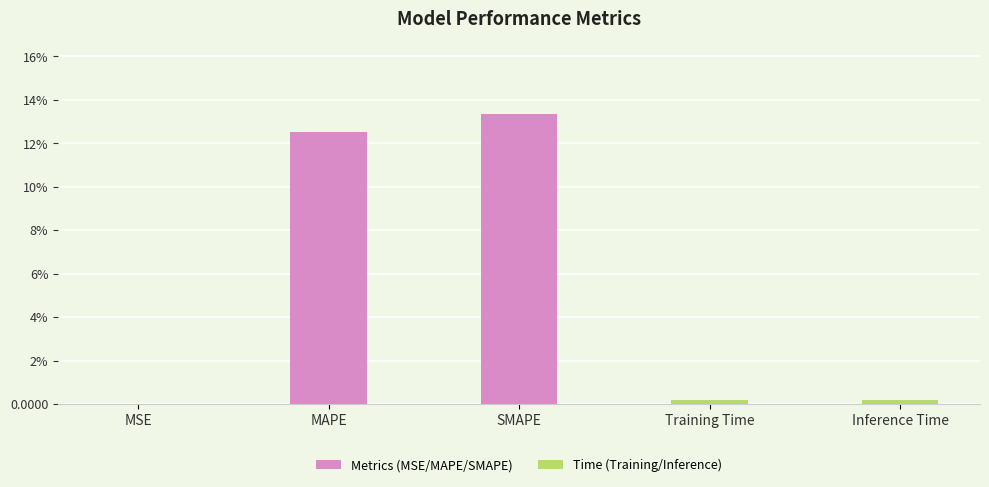

What is the label of the 4th bar from the right?

MAPE